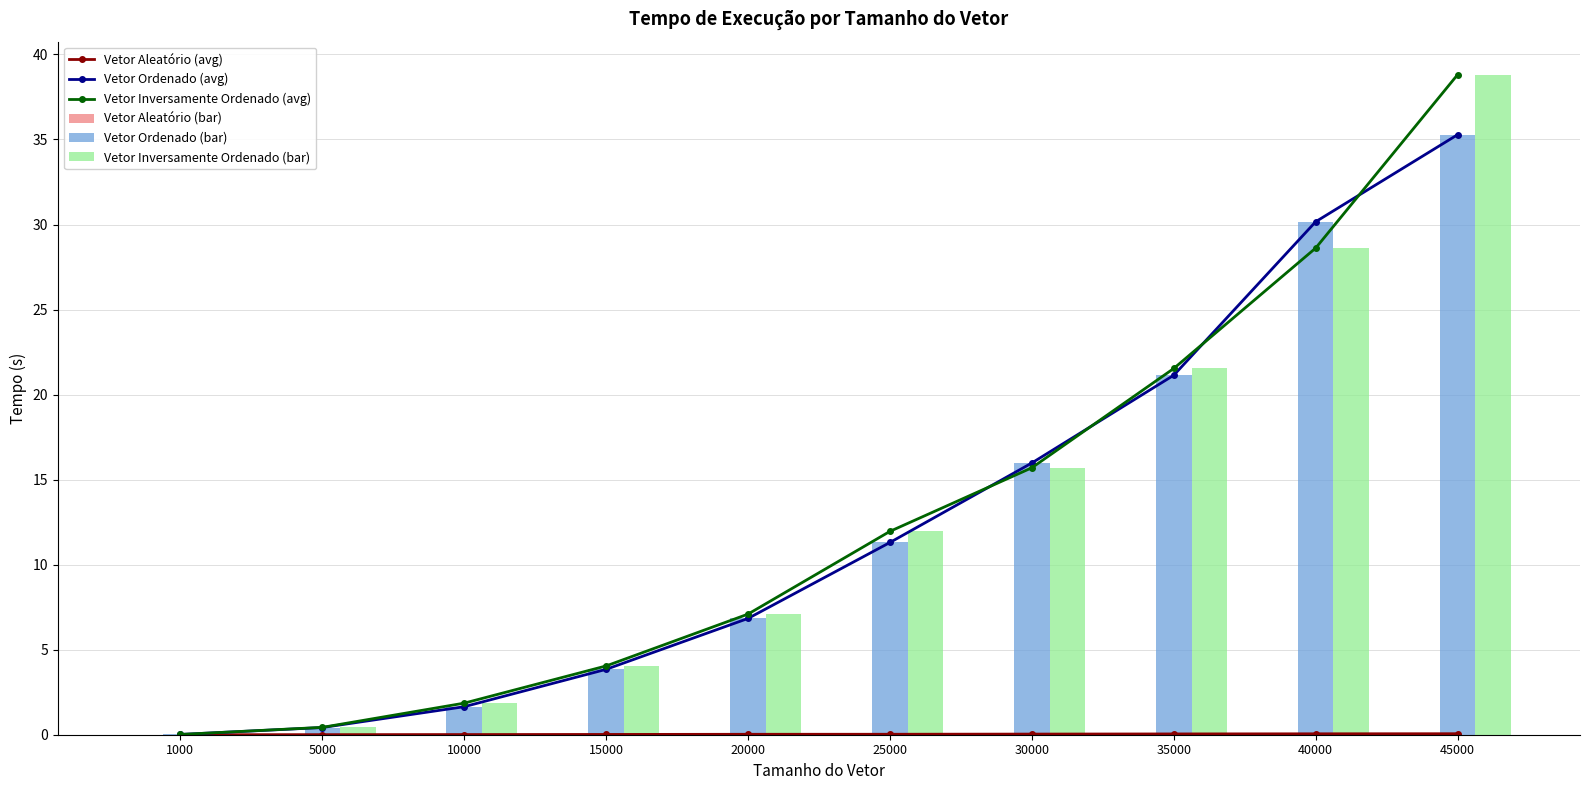

Reading left to right, extract all data points from this chart.

Vetor Aleatório (avg): 0.0	0.0	0.0	0.0	0.0	0.0	0.0	0.0	0.1	0.1
Vetor Ordenado (avg): 0.0	0.4	1.6	3.8	6.8	11.3	16.0	21.1	30.2	35.3
Vetor Inversamente Ordenado (avg): 0.0	0.4	1.9	4.0	7.1	12.0	15.7	21.5	28.6	38.8
Vetor Aleatório (bar): 0.0	0.0	0.0	0.0	0.0	0.0	0.0	0.0	0.1	0.1
Vetor Ordenado (bar): 0.0	0.4	1.6	3.8	6.8	11.3	16.0	21.1	30.2	35.3
Vetor Inversamente Ordenado (bar): 0.0	0.4	1.9	4.0	7.1	12.0	15.7	21.5	28.6	38.8